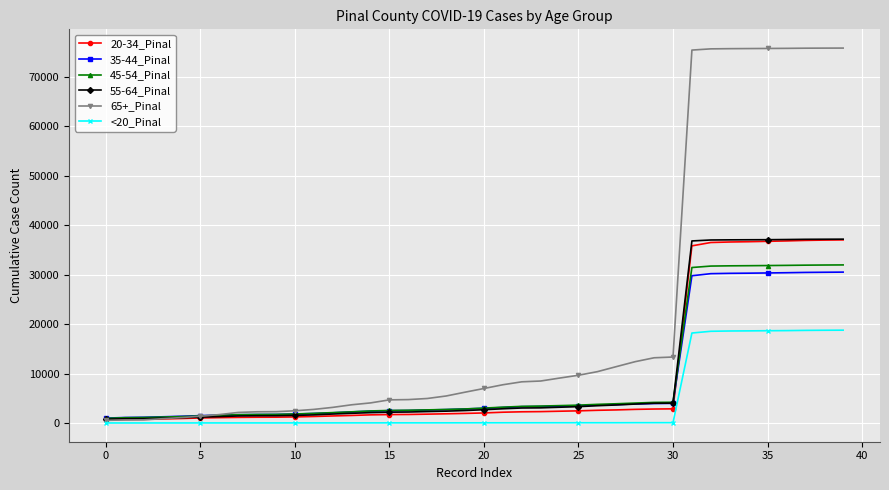

Which series has the largest range (max minus min)?

65+_Pinal